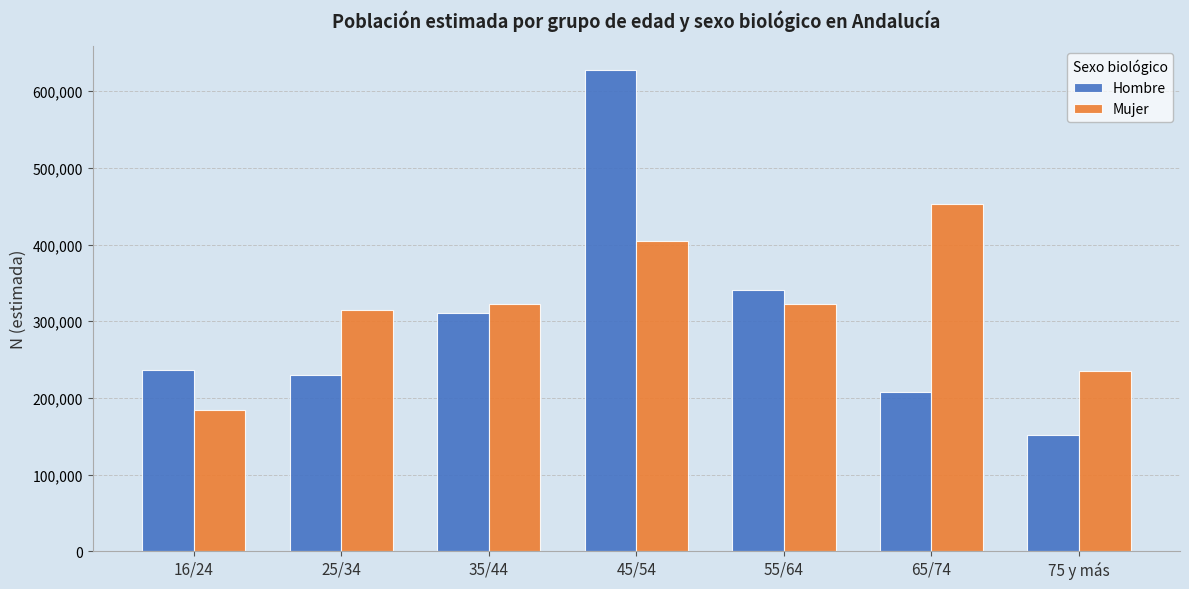

At 75 y más, list the series in order from largest to smallest.

Mujer, Hombre